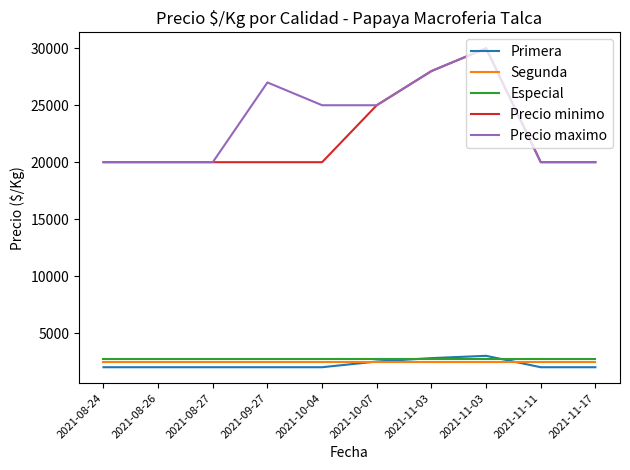

What is the label of the 6th point from the right?

2021-10-04